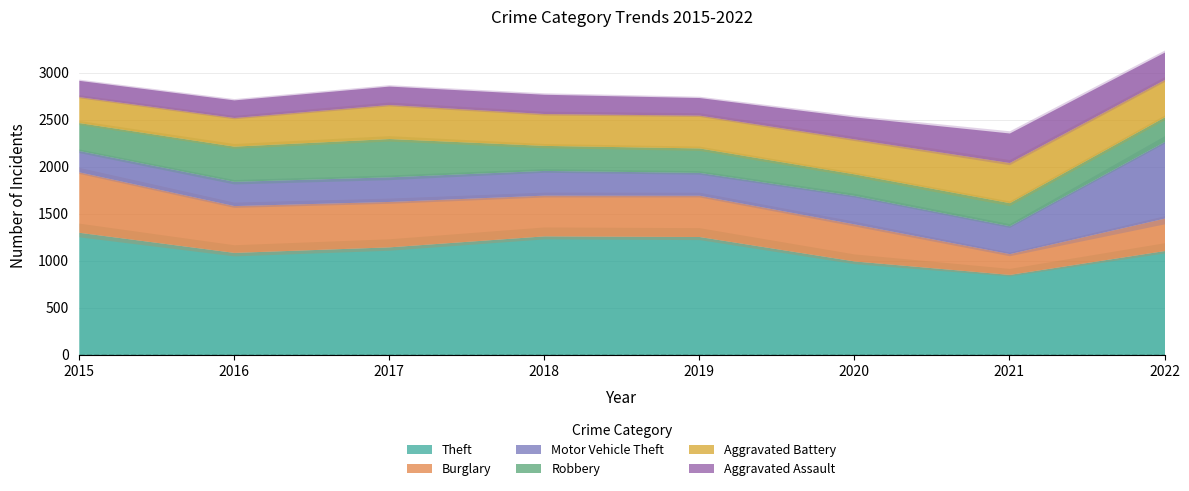

Read the Motor Vehicle Theft value at 2015.

227